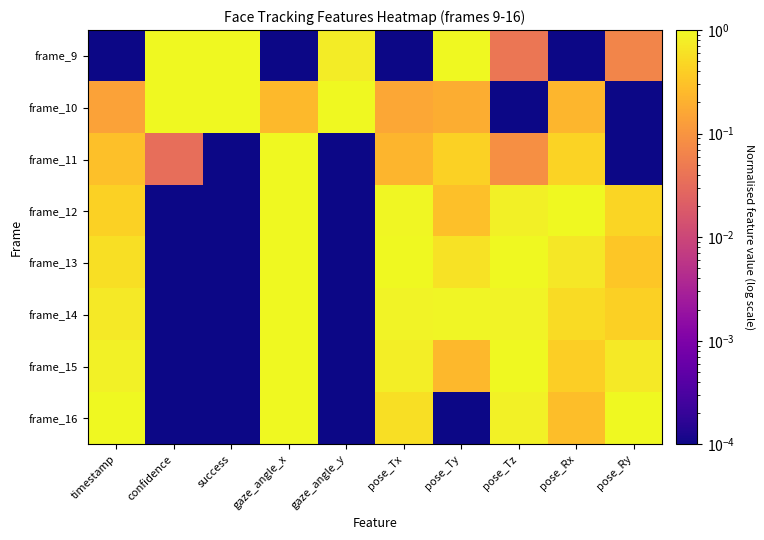

At which category is the sum across all series the highest?

gaze_angle_x